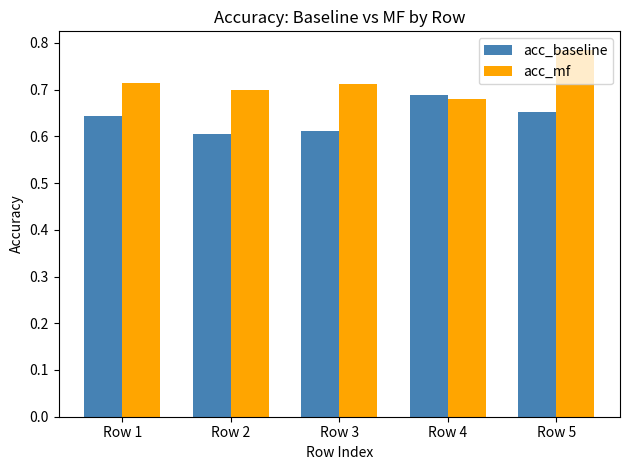

Rank the series by their maximum value, from lowest to highest.

acc_baseline, acc_mf